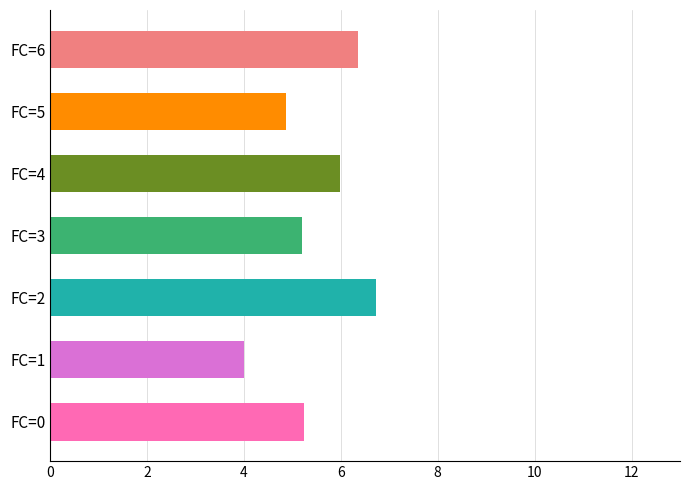

Read the value at FC=2.

6.7